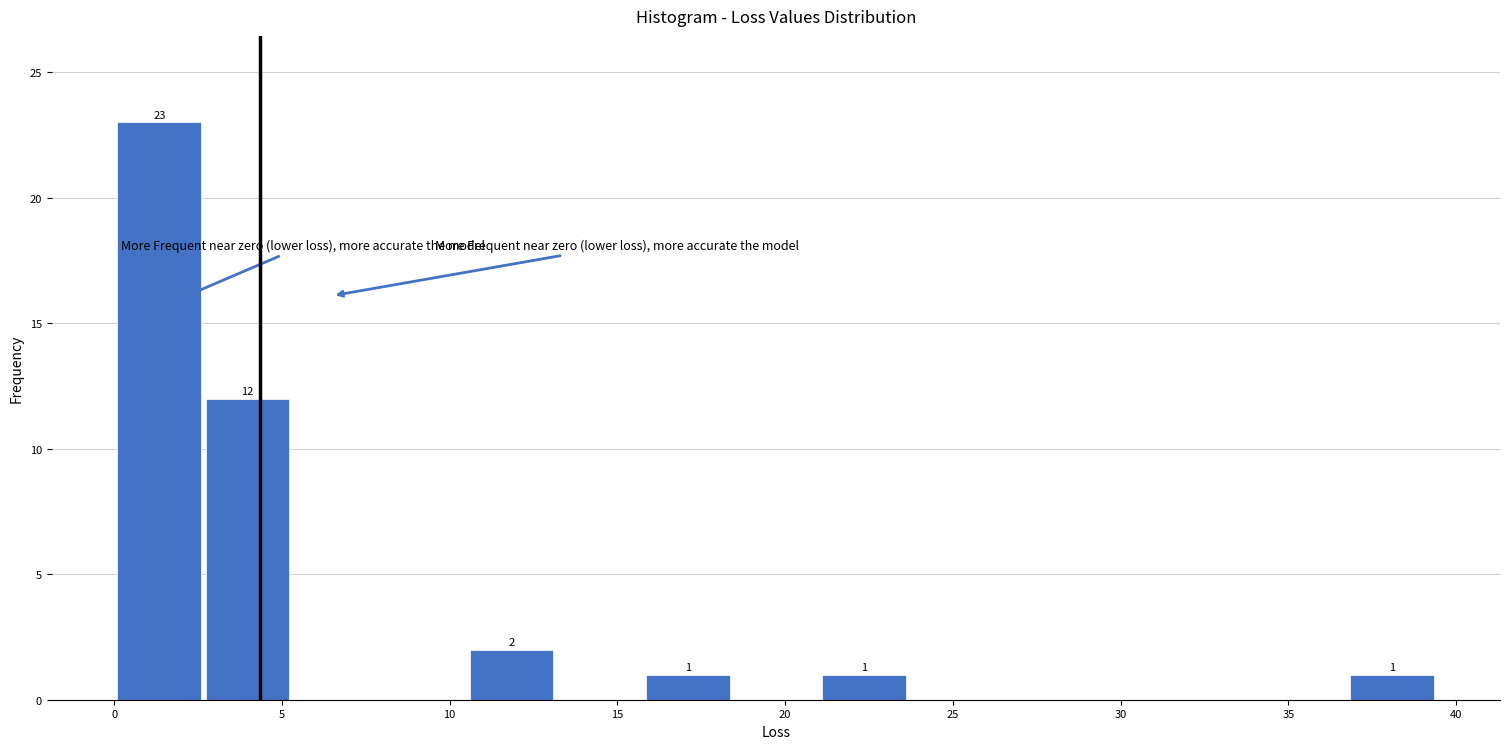

Over which range of the x-axis is the bar tallest?

0.0 to 2.5